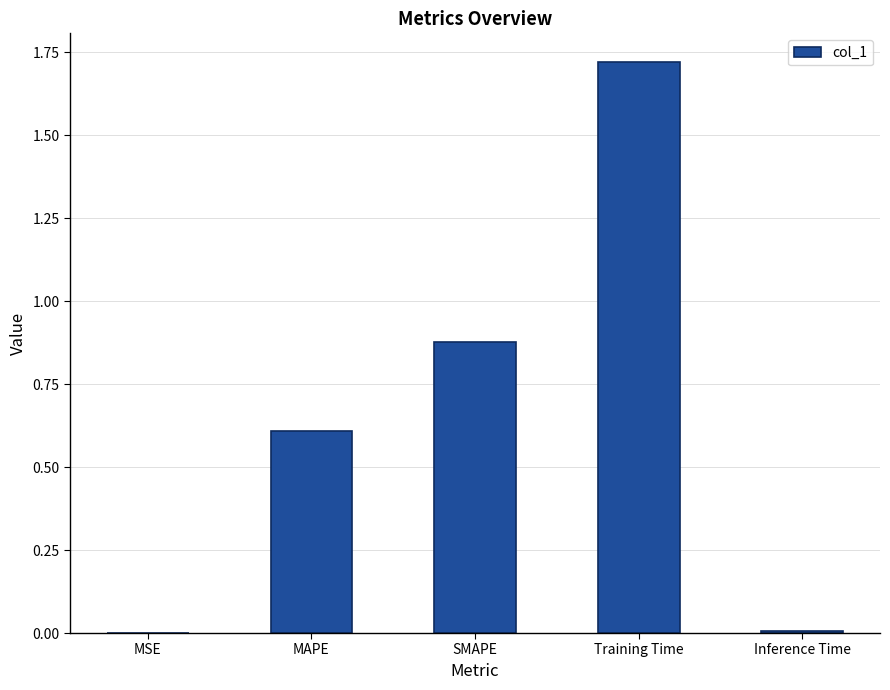

What is the change in value from MAPE to Training Time?

+1.1